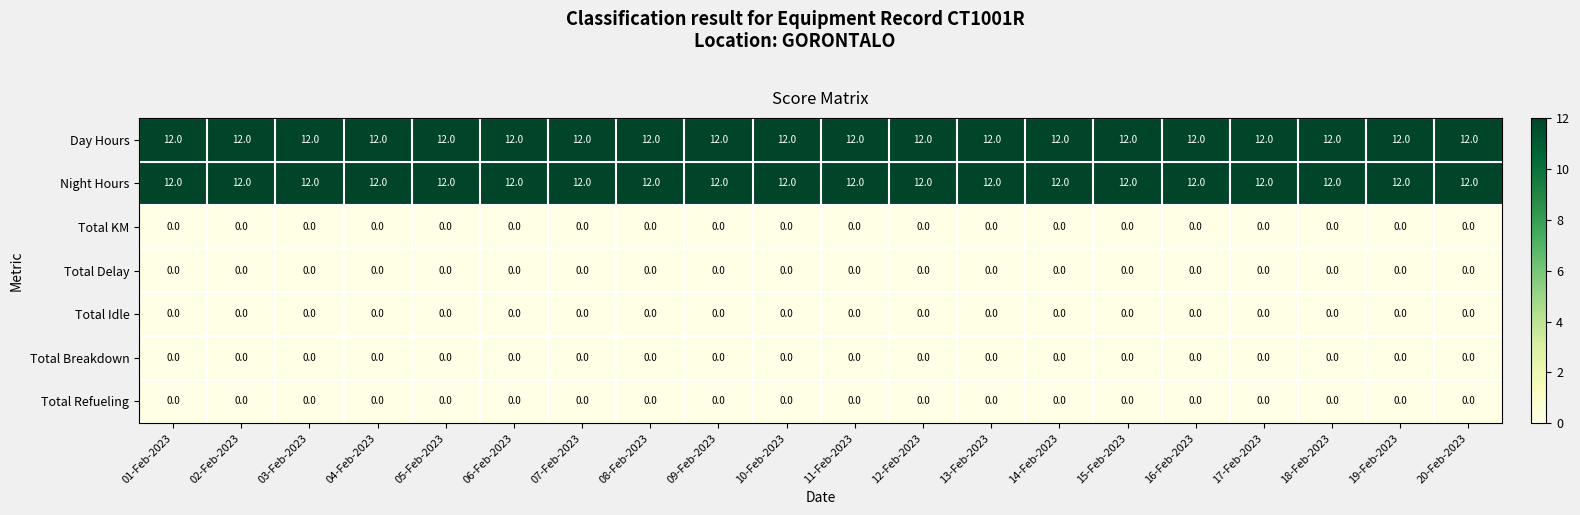

What is the sum of the Day Hours values at 06-Feb-2023 and 17-Feb-2023?

24